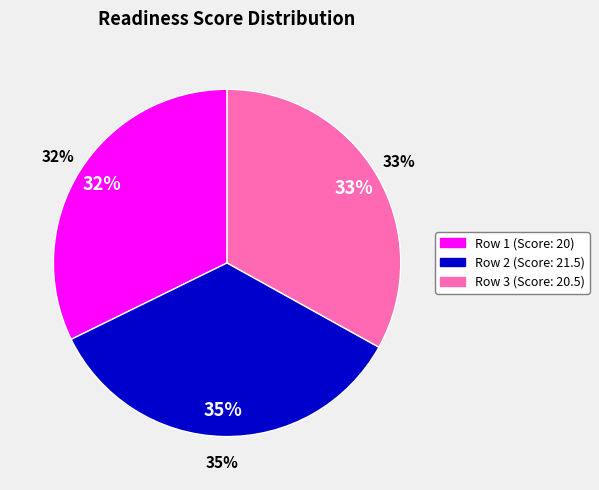

What percentage is the Row 1 (Score: 20) slice, to the nearest percent?

32%